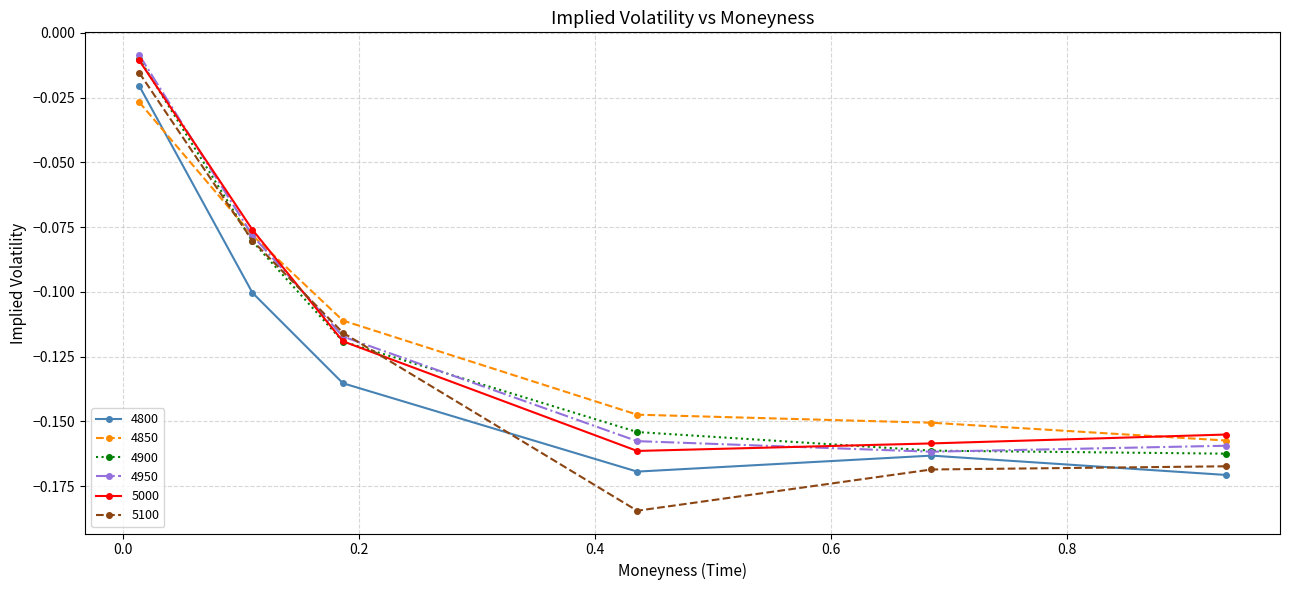

After their last crossing, which series has the higher values: 5000 or 5100?

5000